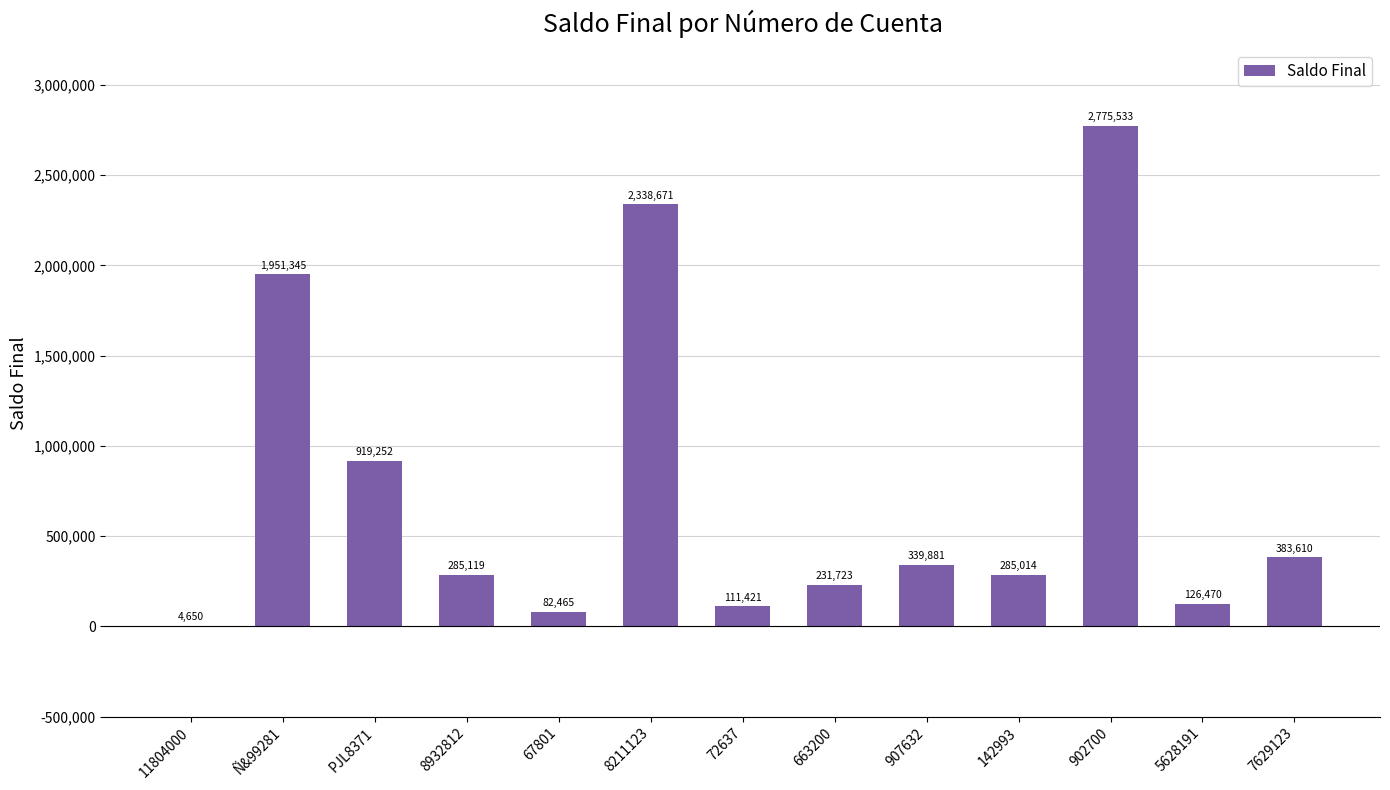

Reading left to right, what are all the values shown in this chart?

11804000=4650	Ñ&99281=1951345	PJL8371=919252	8932812=285119	67801=82465	8211123=2338671	72637=111421	663200=231723	907632=339881	142993=285014	902700=2775533	5628191=126470	7629123=383610